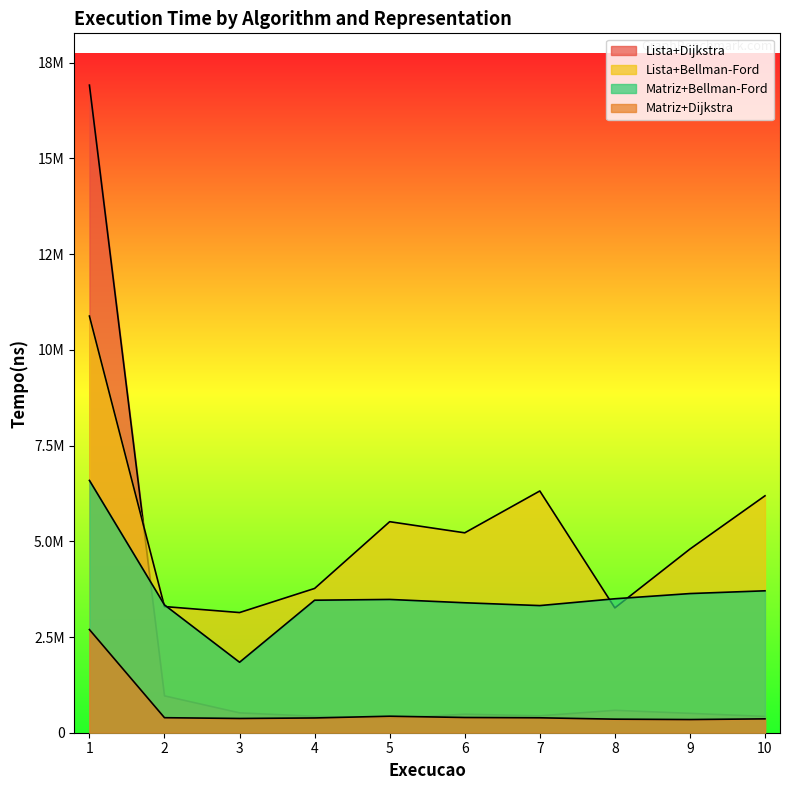

True or false: Matriz+Bellman-Ford has more than 1 points higher than both neighbors.

False